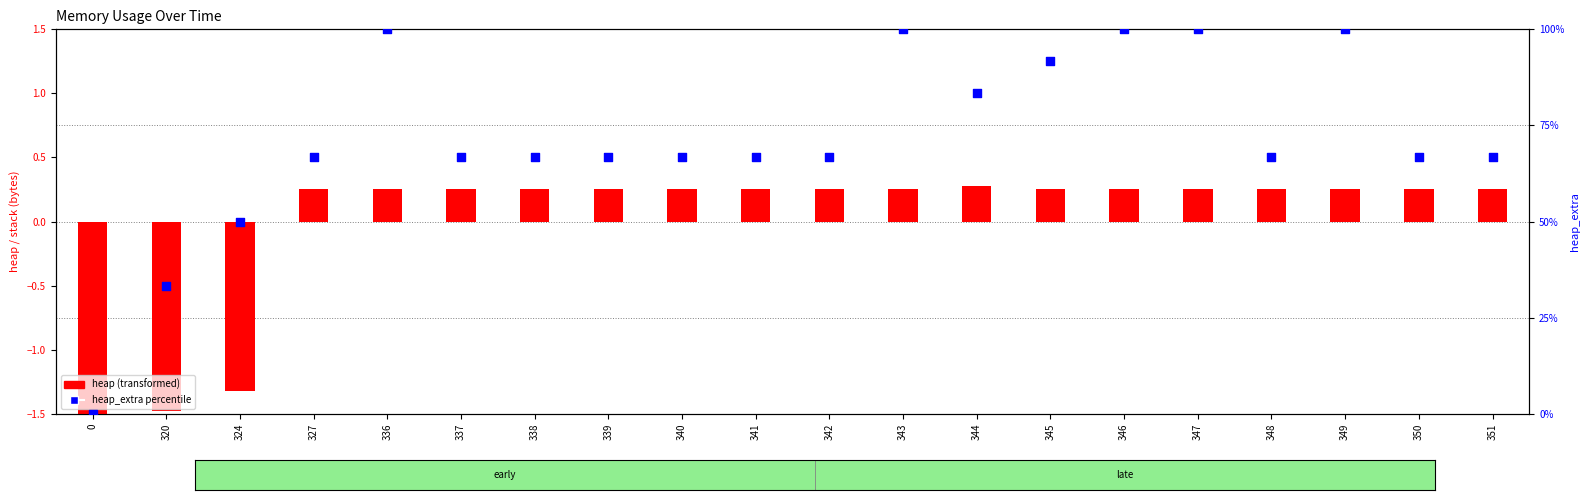

Is the value of heap_extra percentile at 344 greater than the value of heap (transformed) at 350?

Yes